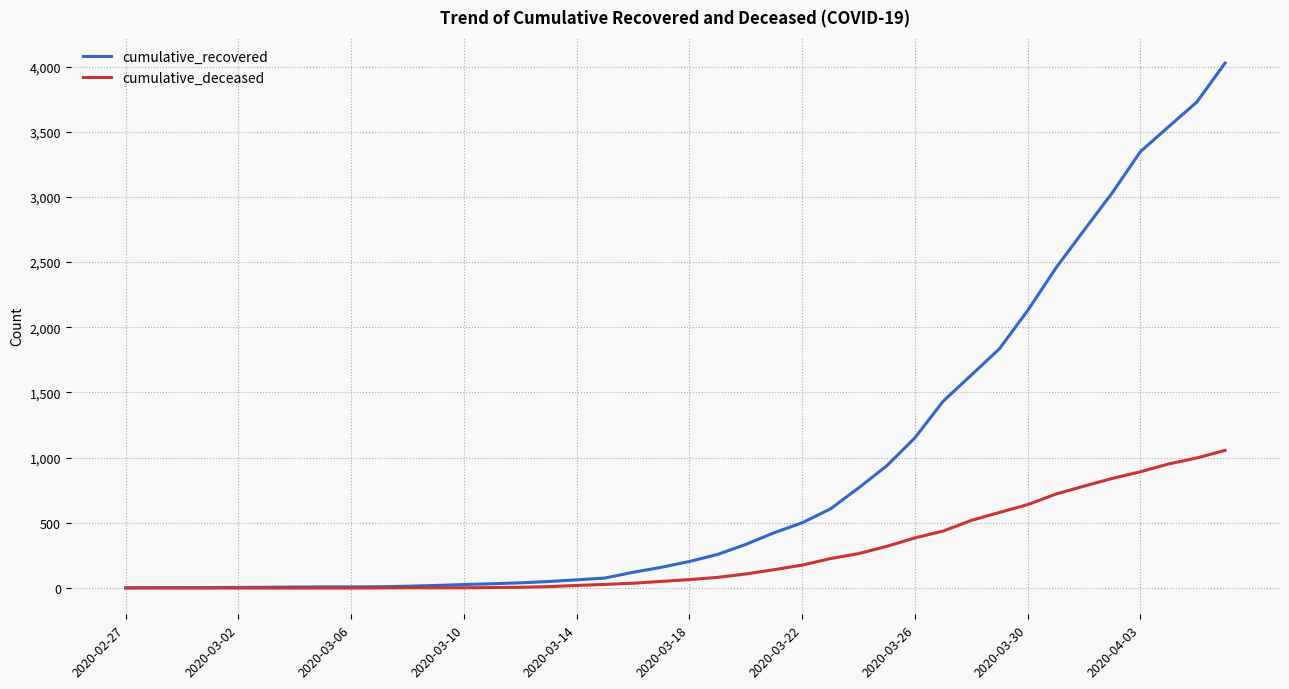

What is the maximum value shown in the chart?

4026